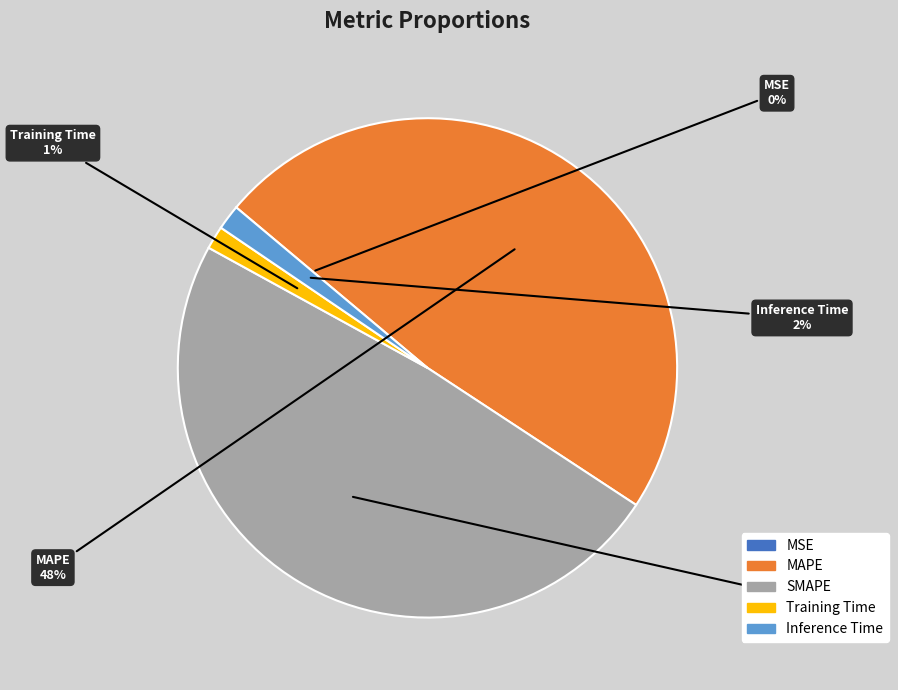

The Inference Time slice represents 2% of the pie. True or false?

True